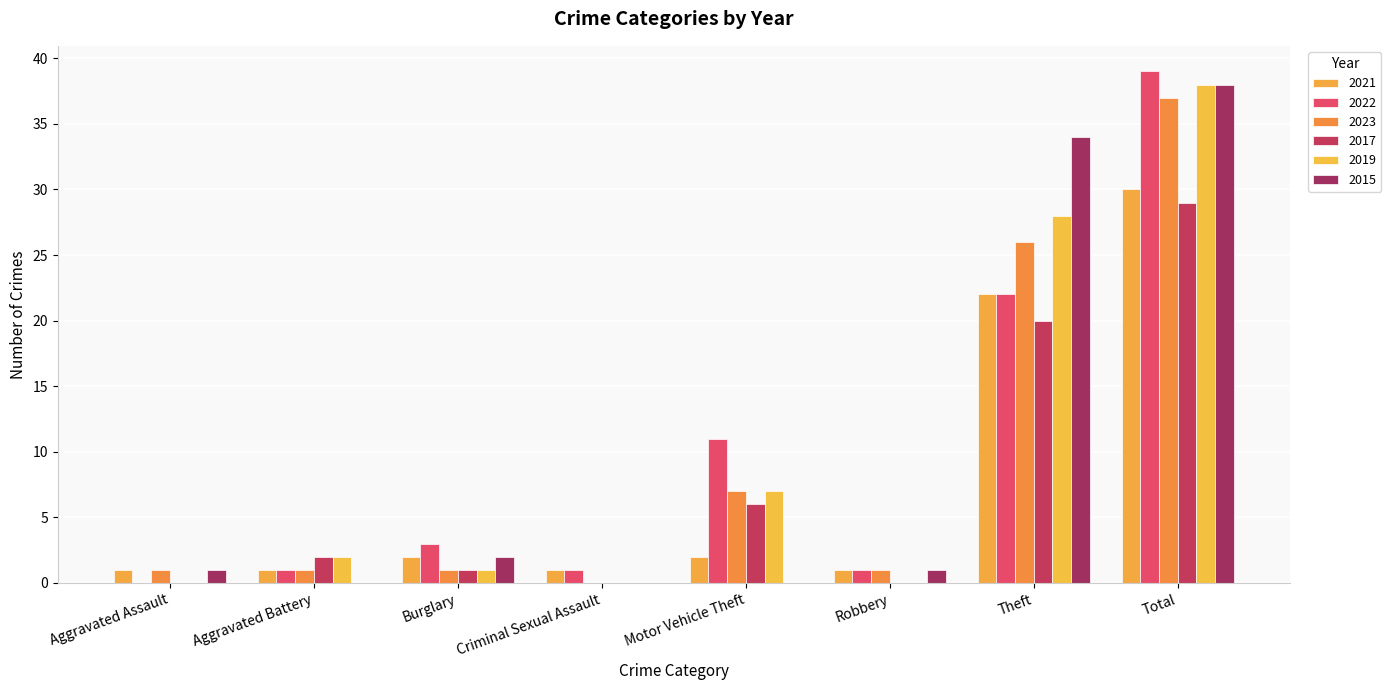

Are the bars grouped side by side (vs. stacked)?

Yes